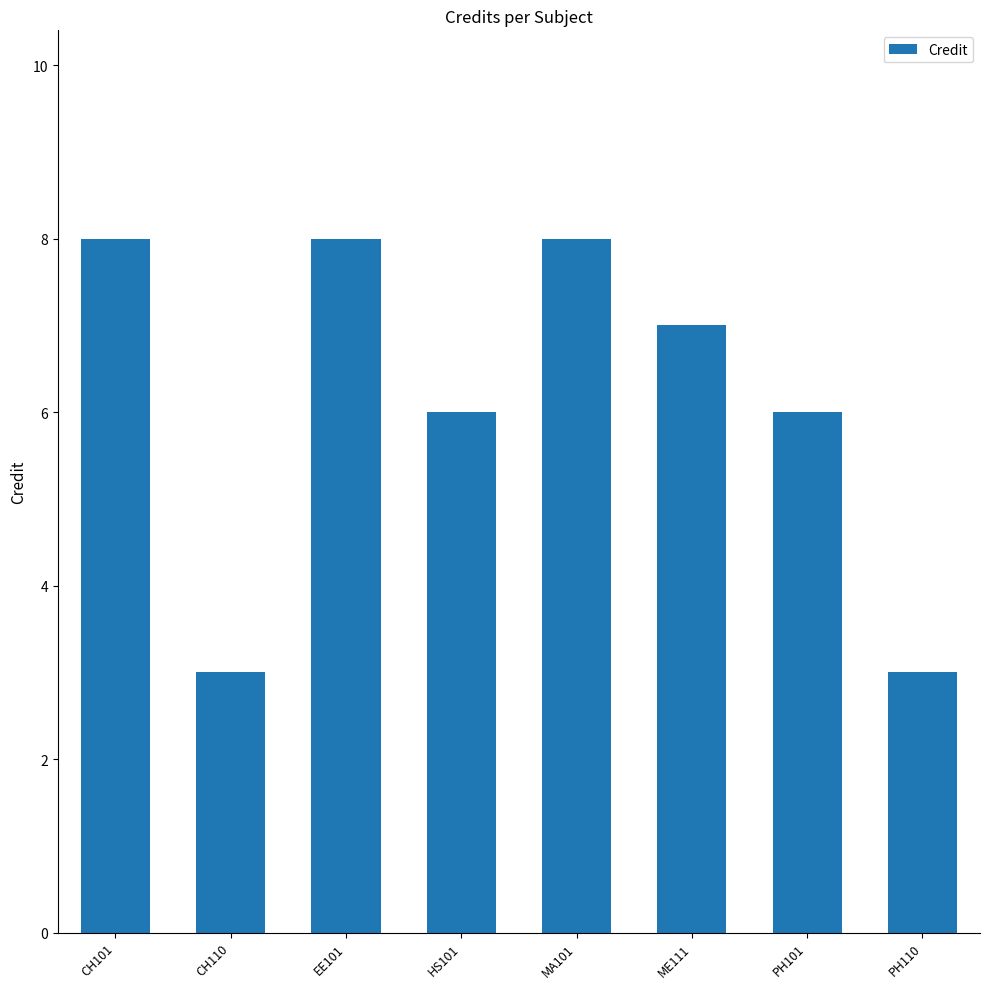

Count the number of data series in this chart.

1